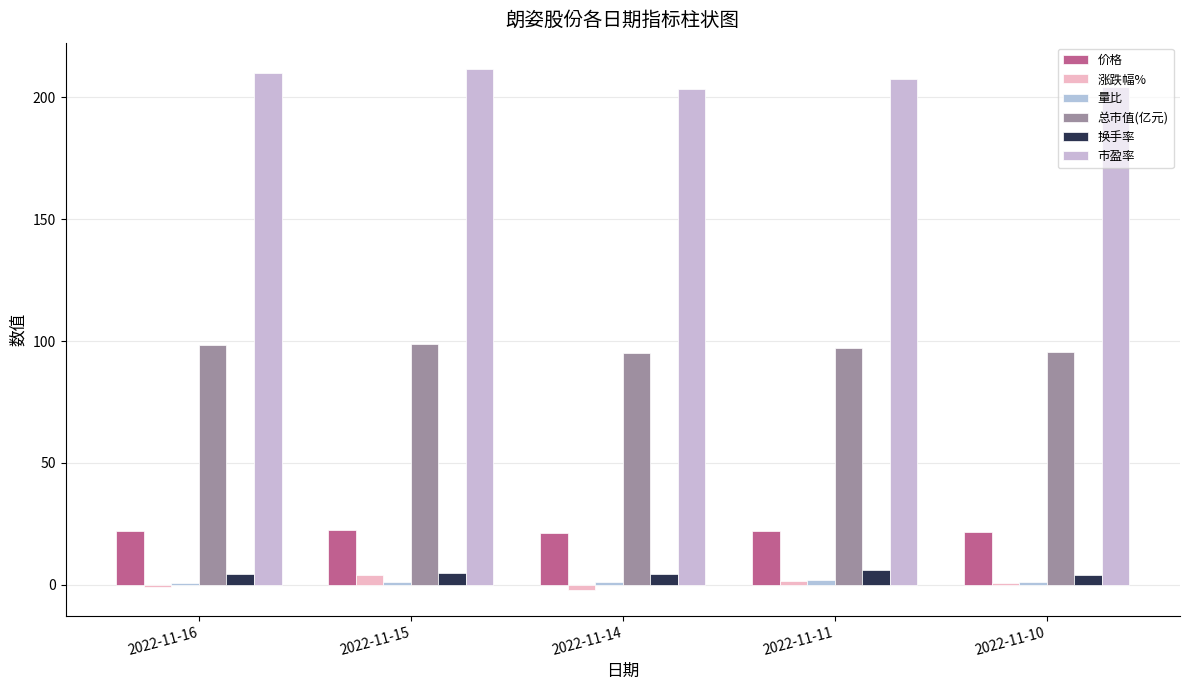

What is the difference between the second highest and minimum values in the 价格 series?

0.7